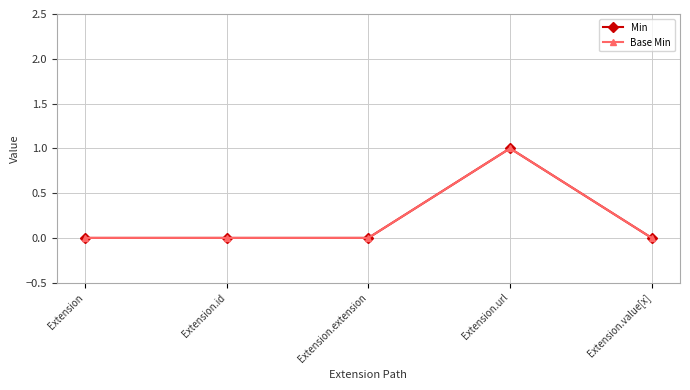

True or false: Min and Base Min intersect in this chart.

False